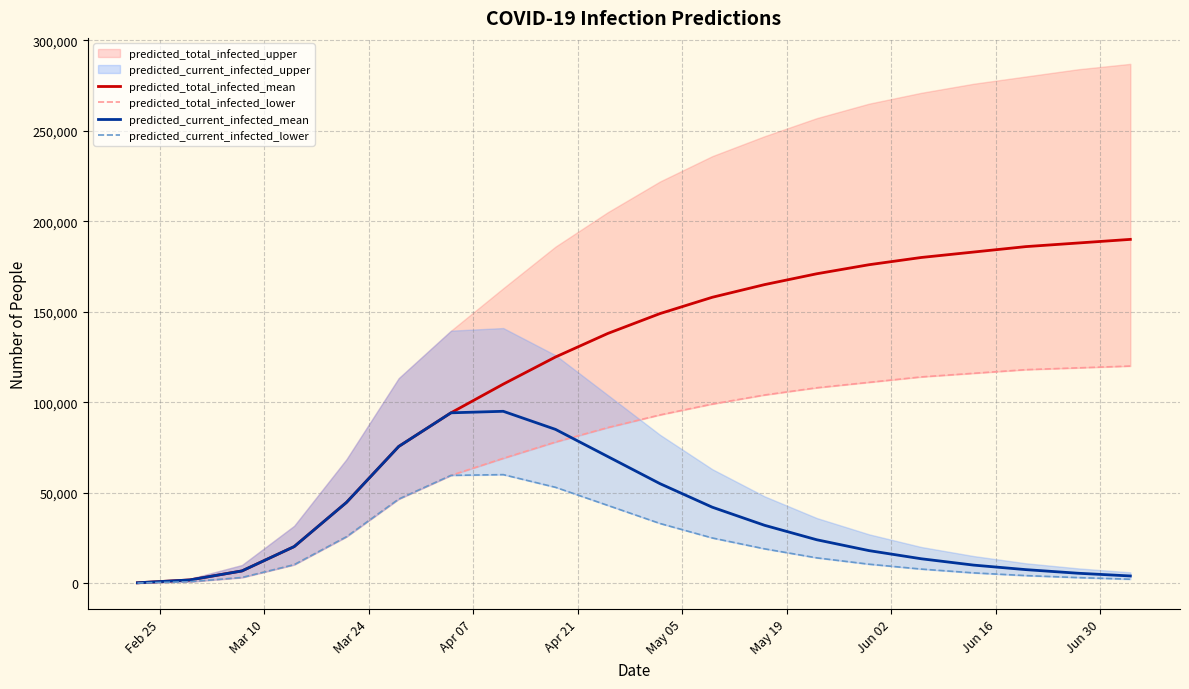

Which series has the widest spread of values?

predicted_total_infected_mean